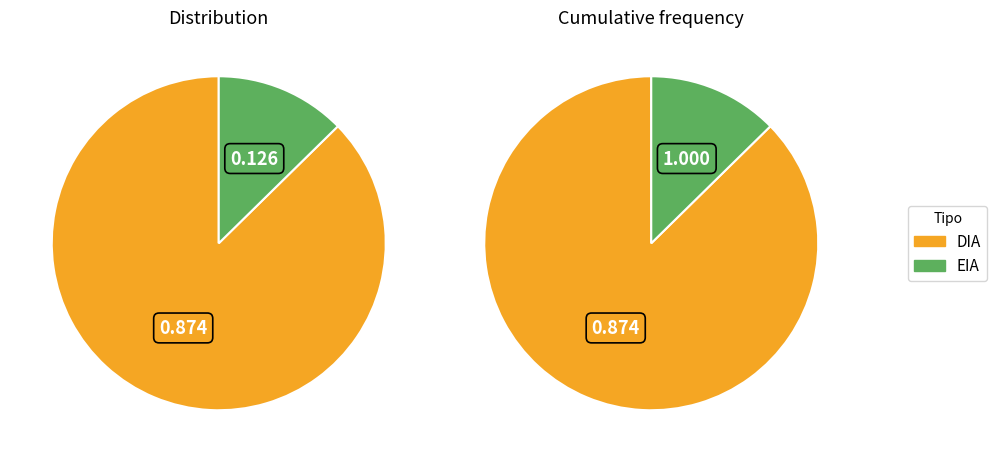

What is the largest slice in the pie chart?

DIA